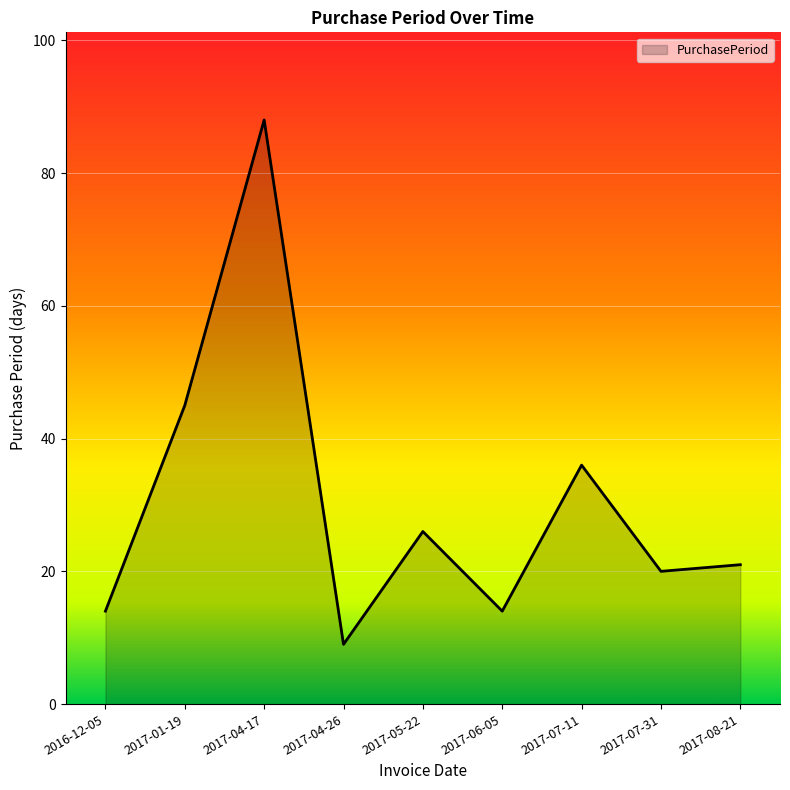

What is the sum of the values at 2016-12-05 and 2017-08-21?

35